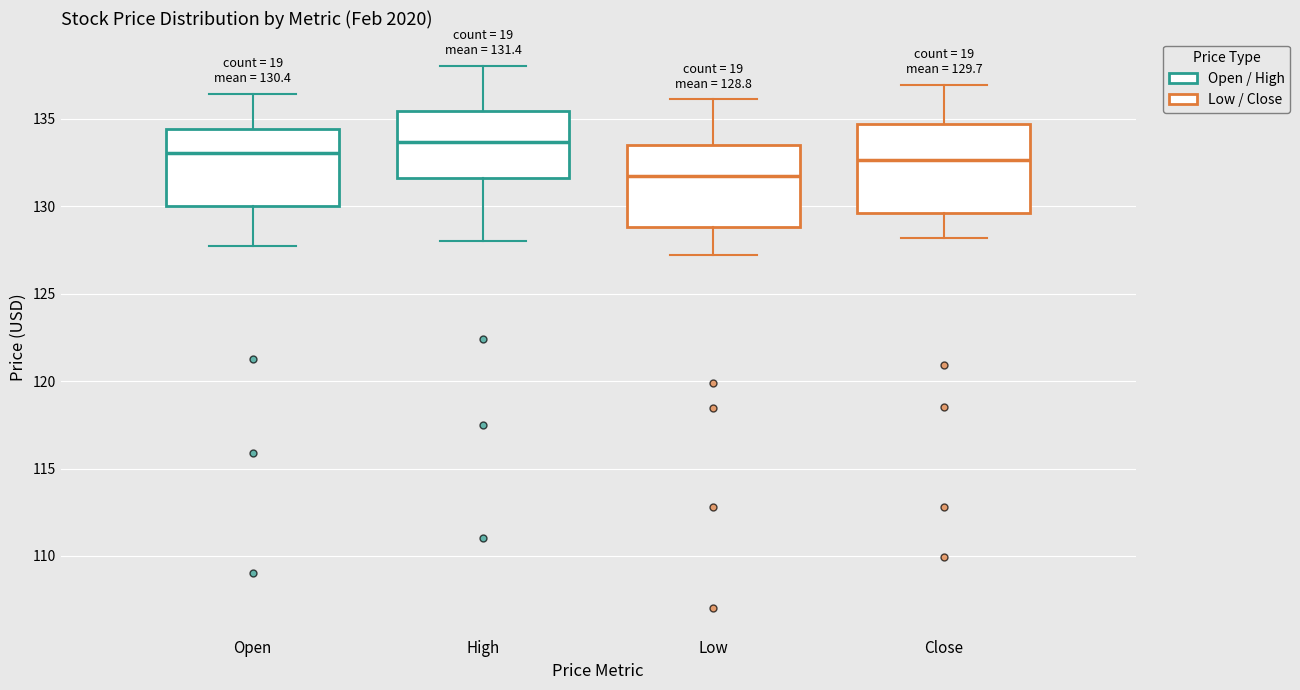

Which box has the highest median line?

High